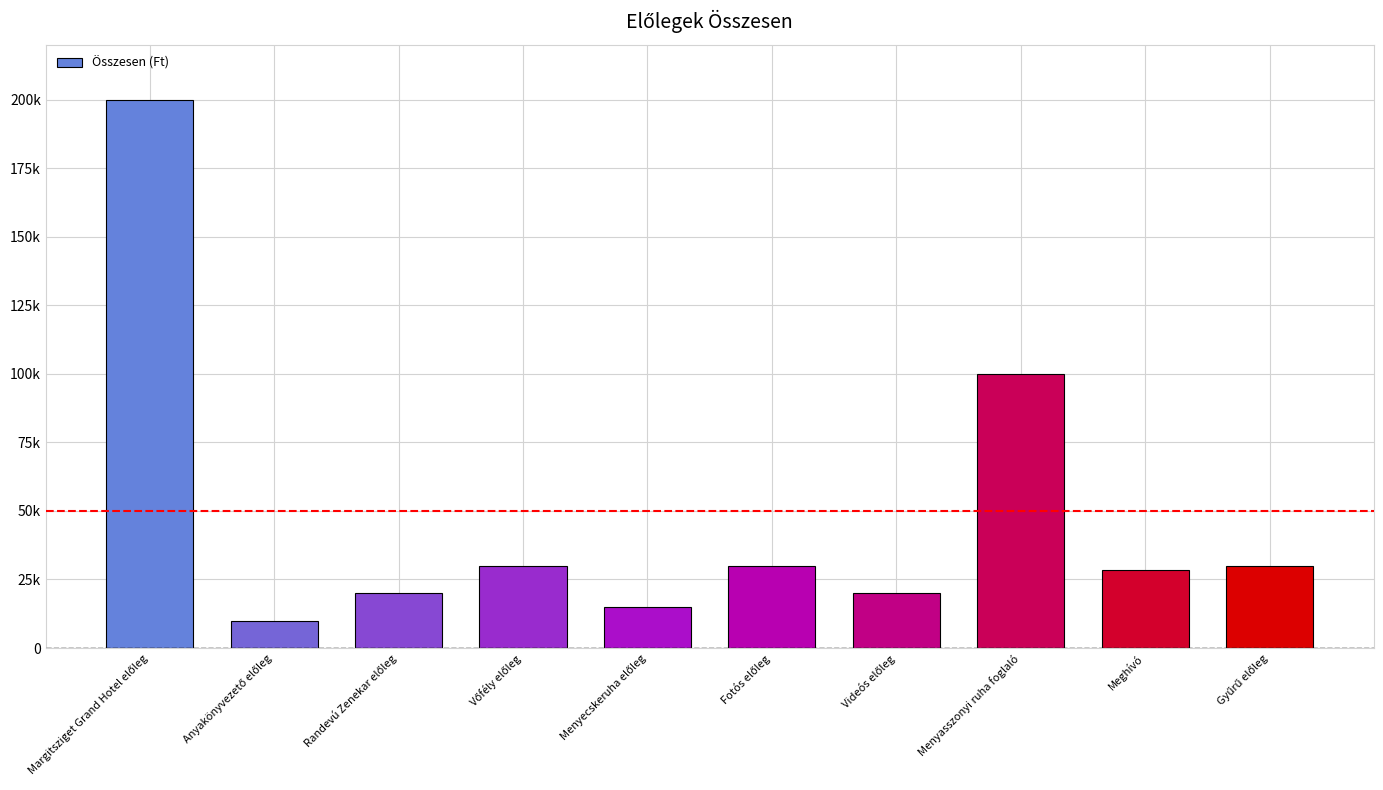

Approximately how many times larger is the value at Gyűrű előleg compared to Vőfély előleg?

1.0